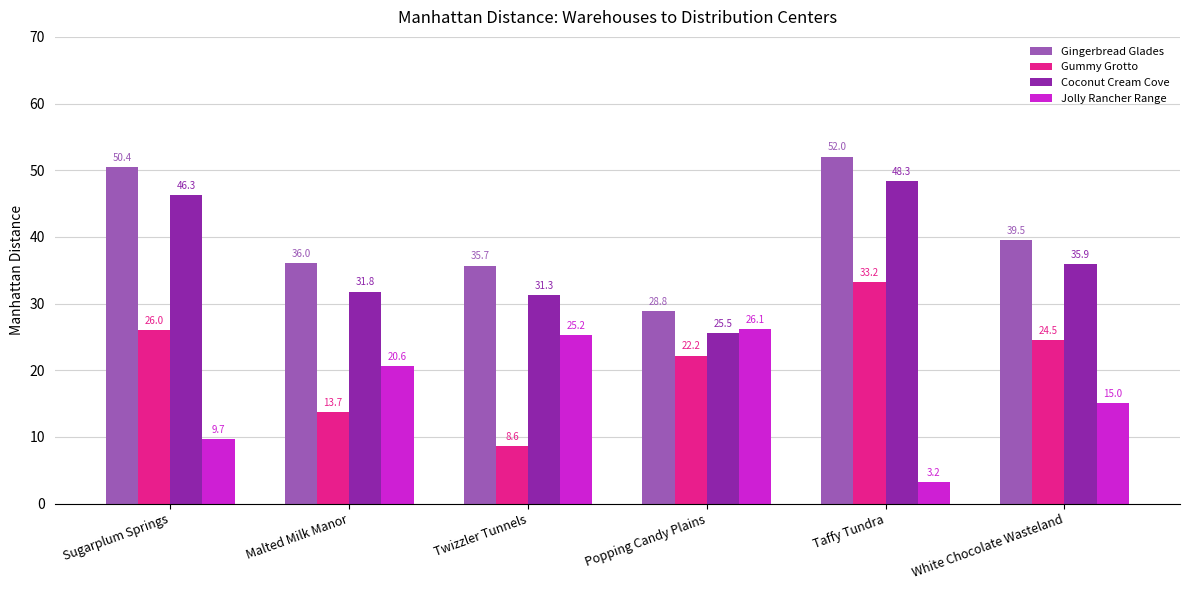

At which category does the chart reach its minimum across all series?

Taffy Tundra